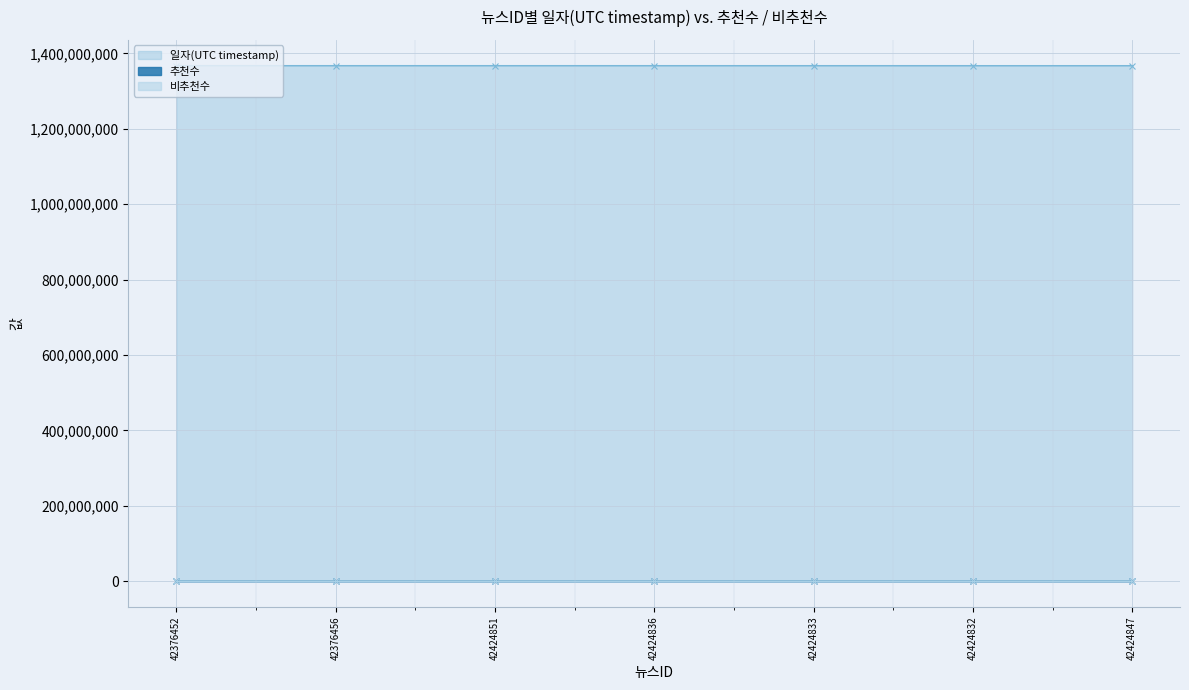

Is it true that 일자(UTC timestamp) equals 2375459277 at 42424847?

False